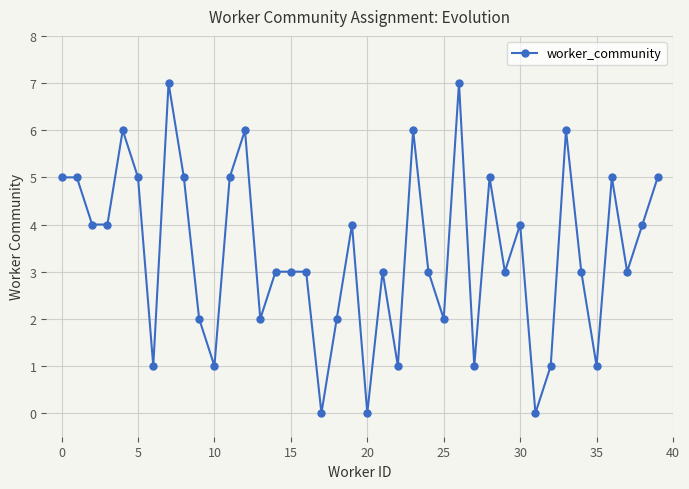

True or false: there are more than 2 points higher than both neighbors.

True